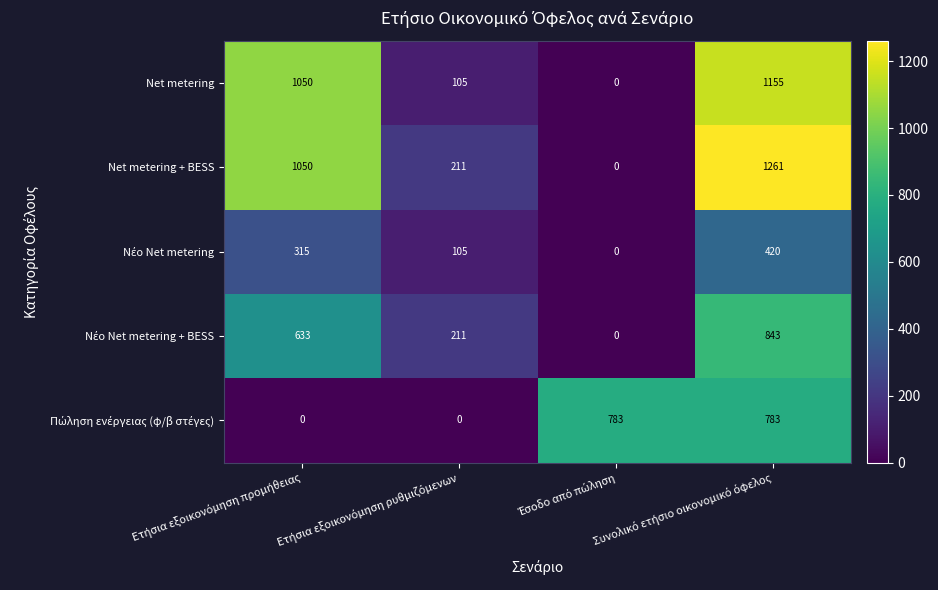

At how many categories does at least one series exceed 416?

3